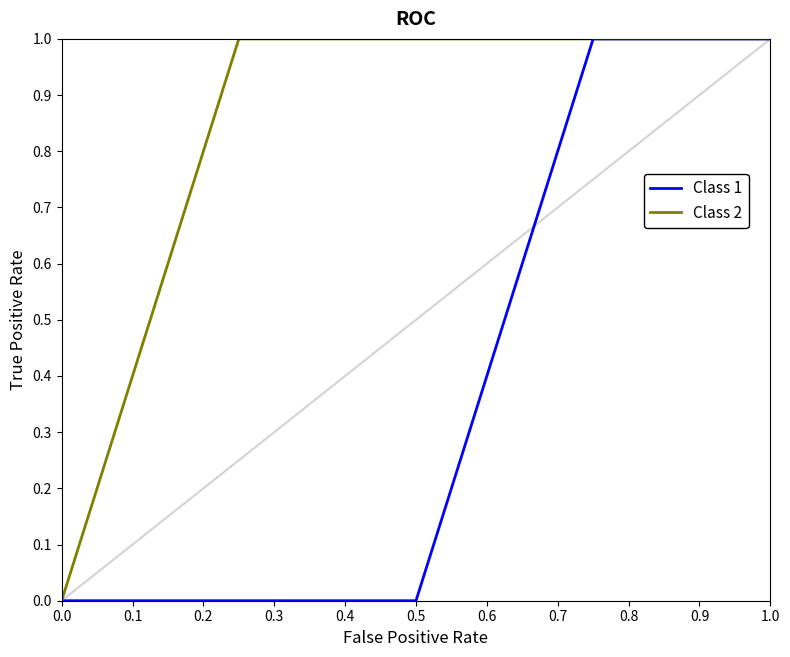

Is this an area chart (filled region under the line)?

No